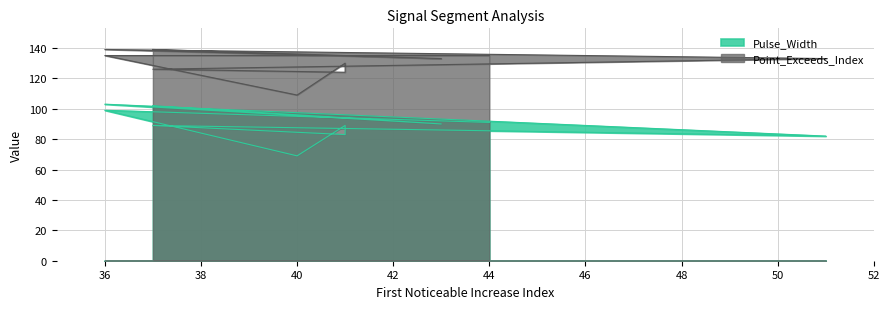

Reading right to left, extract all data points from this chart.

Pulse_Width: 102	90	103	82	89	83	89	69	99	91
Point_Exceeds_Index: 139	133	139	133	126	124	130	109	135	135